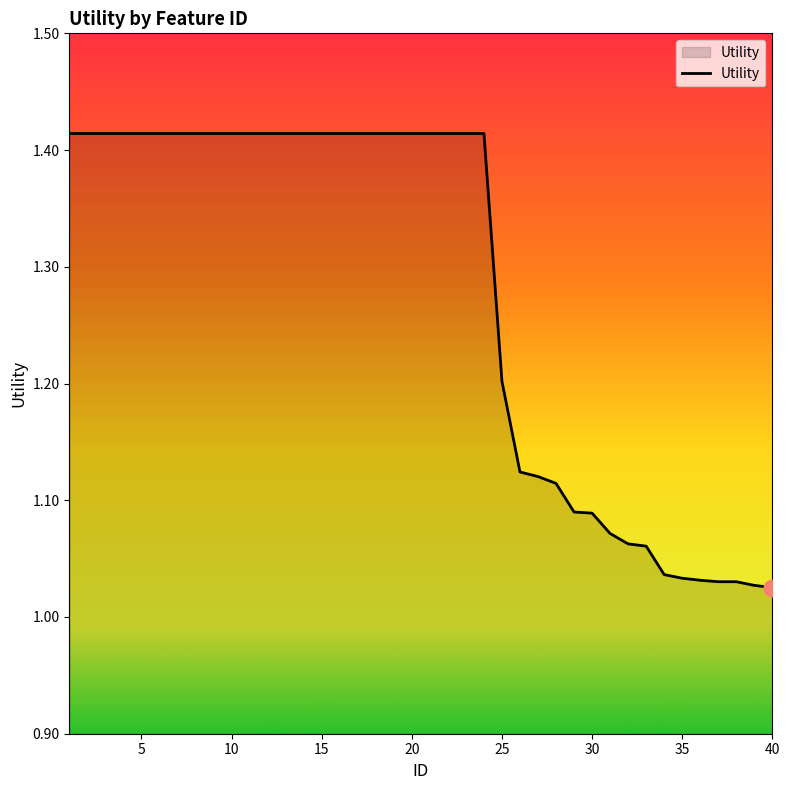

What is the average value?

1.3